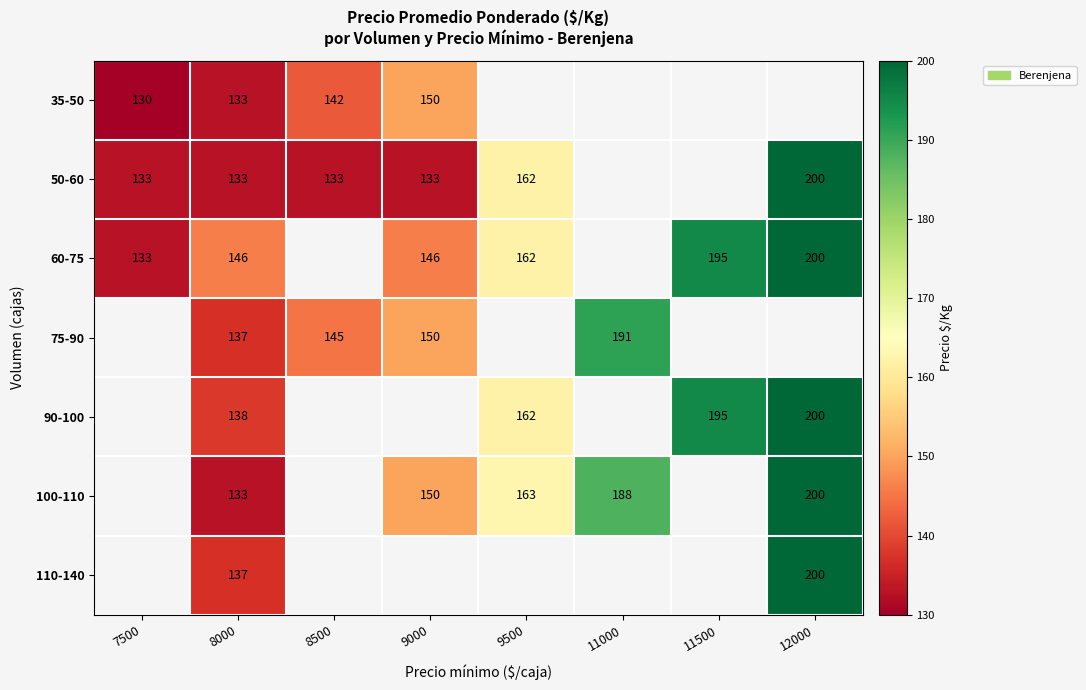

At which category is the sum across all series the highest?

8000